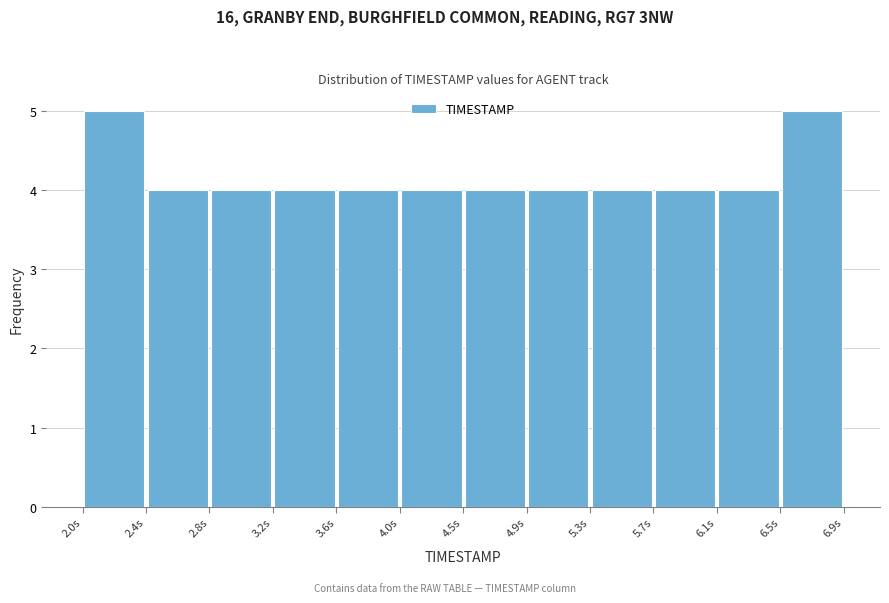

Reading left to right, list every bar in this chart as the range it spans on the x-axis followed by its height. Neither the bar edges nor the heights are printed on the chart, so give them approximately, as read against the axes.

2.00 to 2.40: 5
2.40 to 2.80: 4
2.80 to 3.25: 4
3.25 to 3.65: 4
3.65 to 4.05: 4
4.05 to 4.45: 4
4.45 to 4.85: 4
4.85 to 5.25: 4
5.25 to 5.70: 4
5.70 to 6.10: 4
6.10 to 6.50: 4
6.50 to 6.90: 5